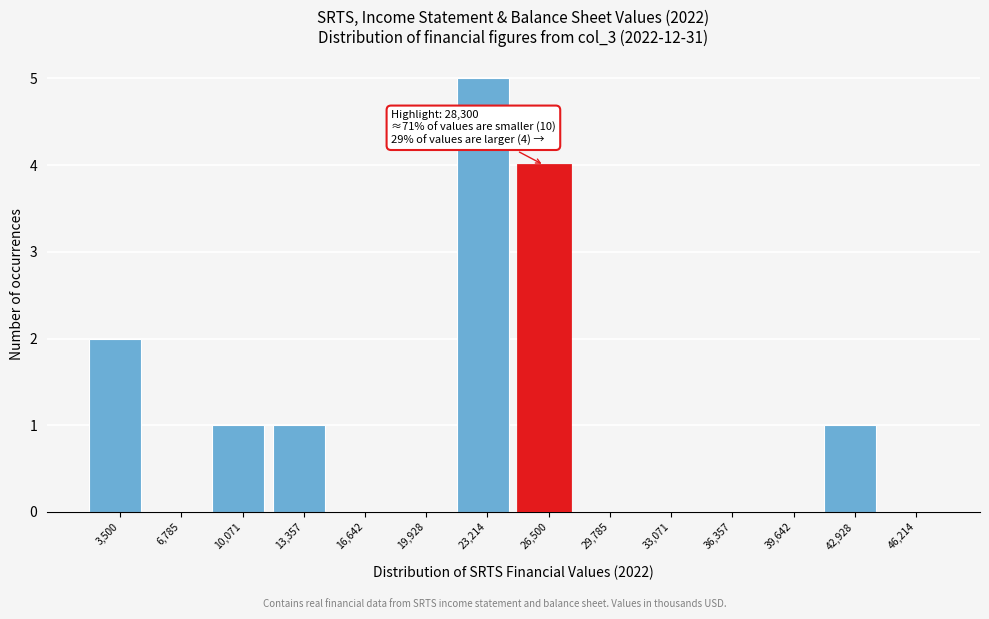

Reading left to right, what are all the values shown in this chart?

3,500=2	6,785=0	10,071=1	13,357=1	16,642=0	19,928=0	23,214=5	26,500=4	29,785=0	33,071=0	36,357=0	39,642=0	42,928=1	46,214=0